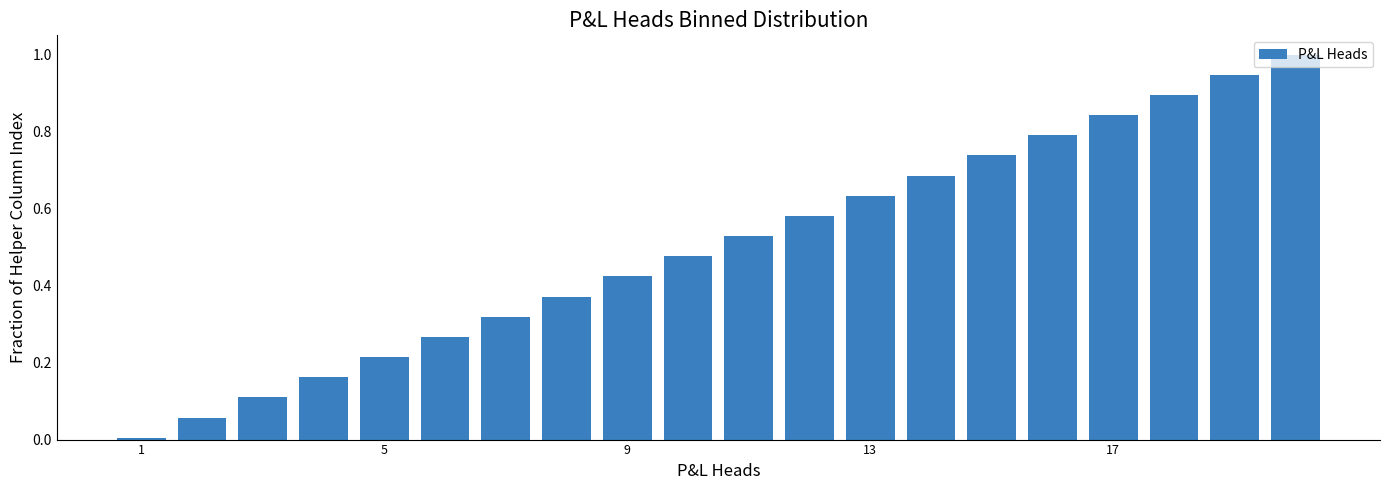

What is the difference between the maximum and minimum values?

1.0